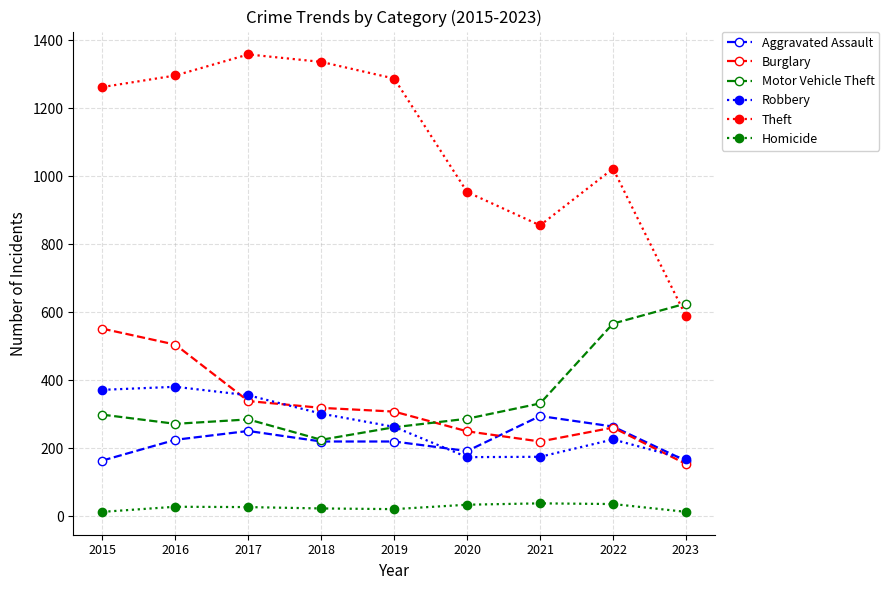

Where is Burglary nearest to the value 353?

2017